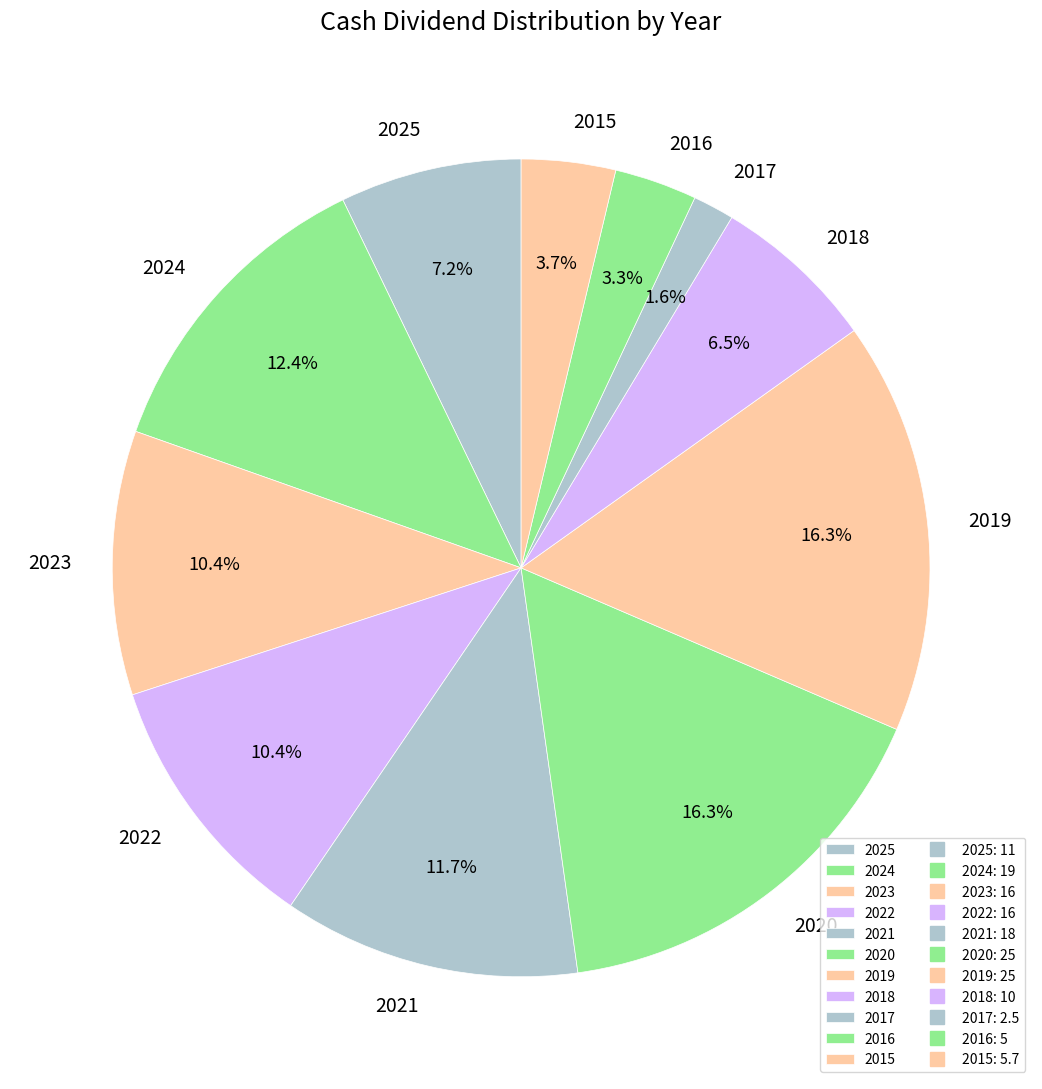

Combined, do 2019 and 2023 account for over 50%?

No